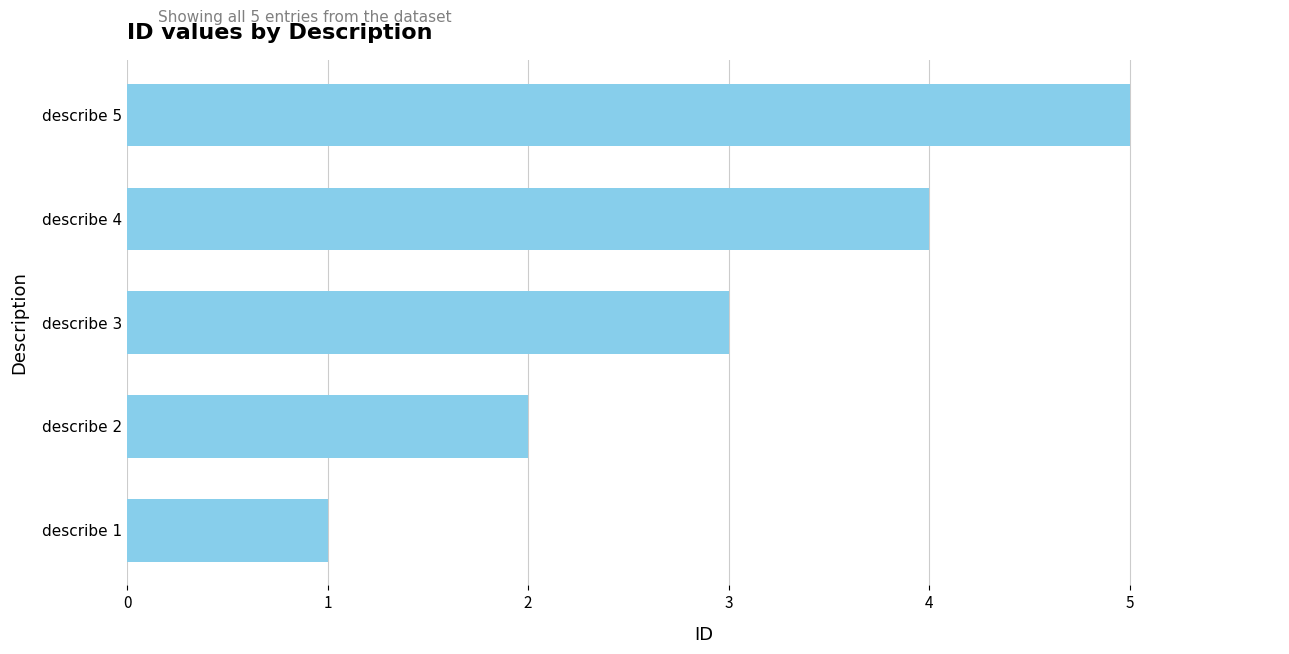

At which label is the value closest to 3?

describe 3